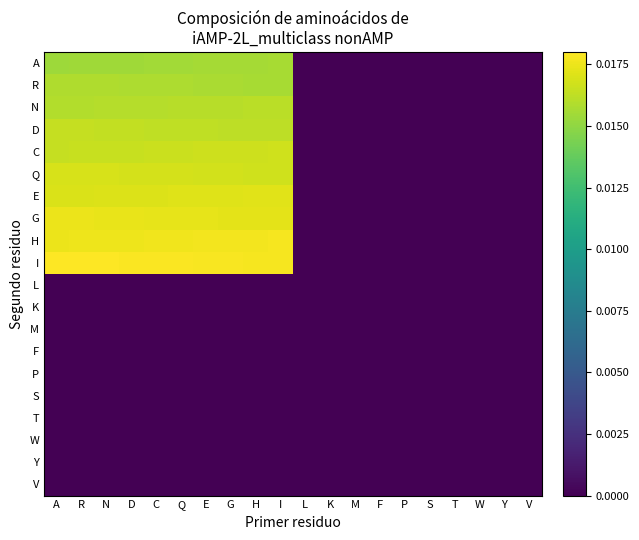

How many data points does each series have?

20